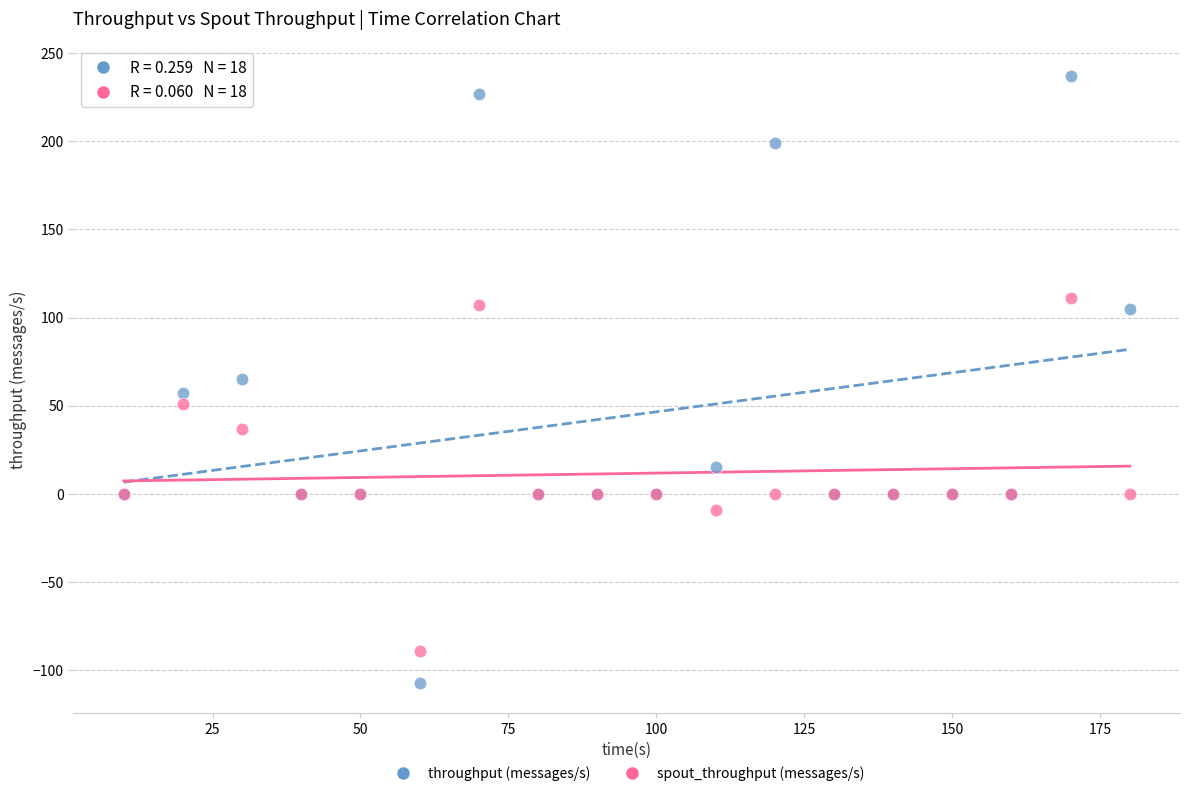

Which series reaches the maximum Y coordinate?

throughput (messages/s)